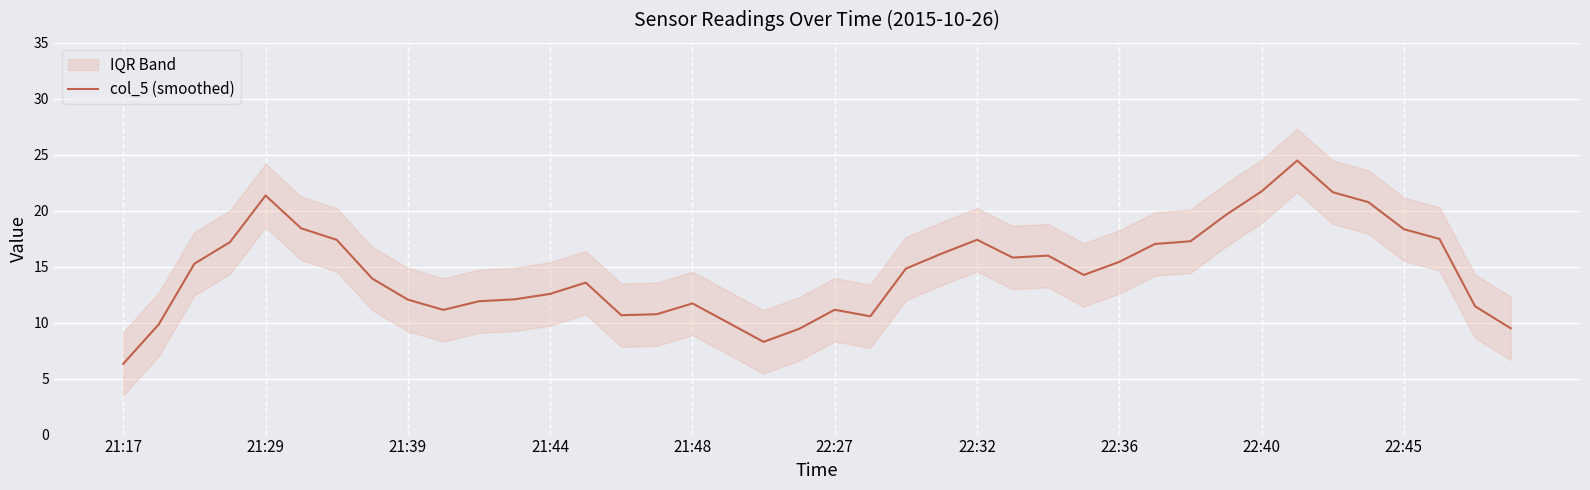

What is the highest value of the col_5 (smoothed) series?

24.5